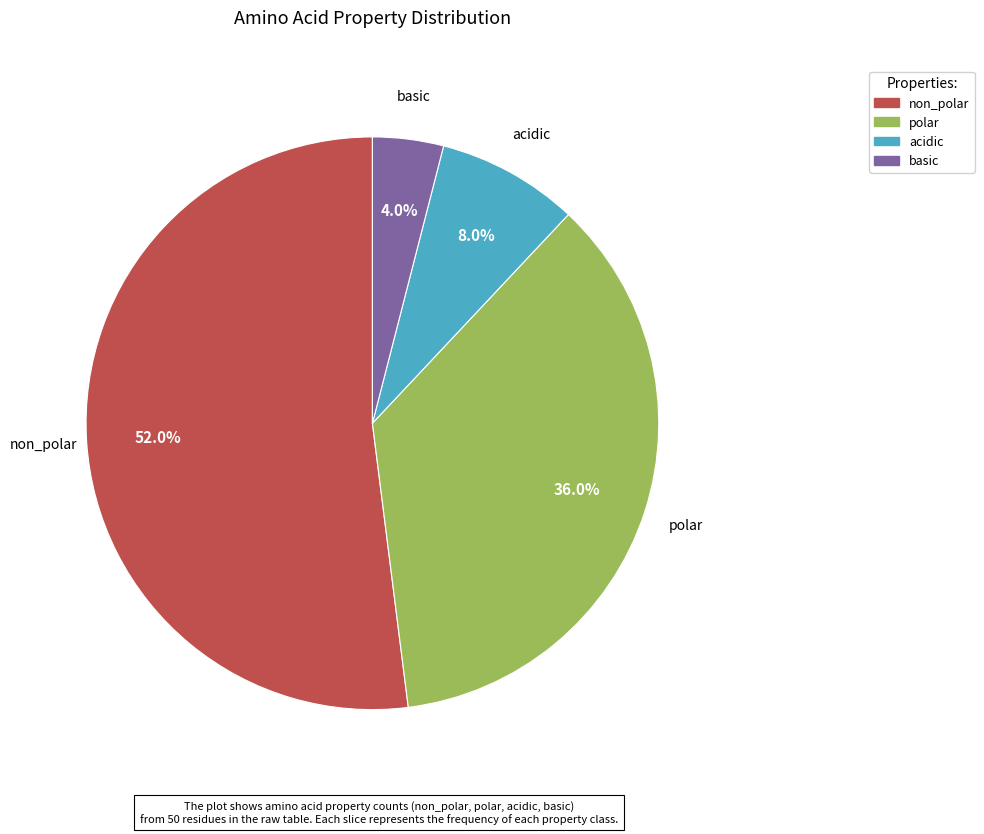

What percentage is the acidic slice, to the nearest percent?

8%